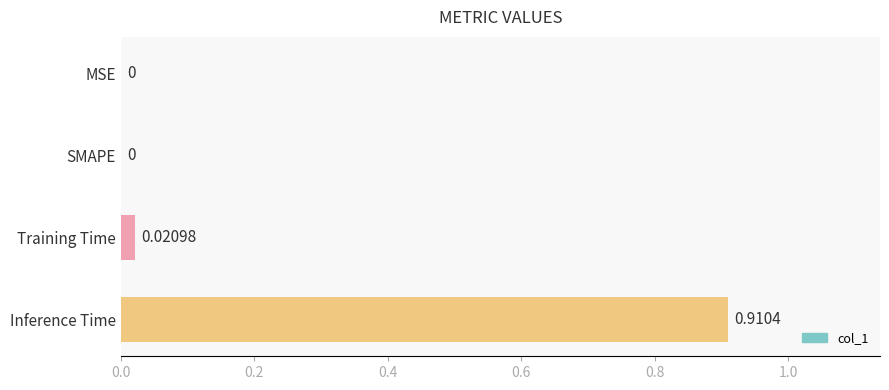

Which category has the highest value across all series?

Inference Time